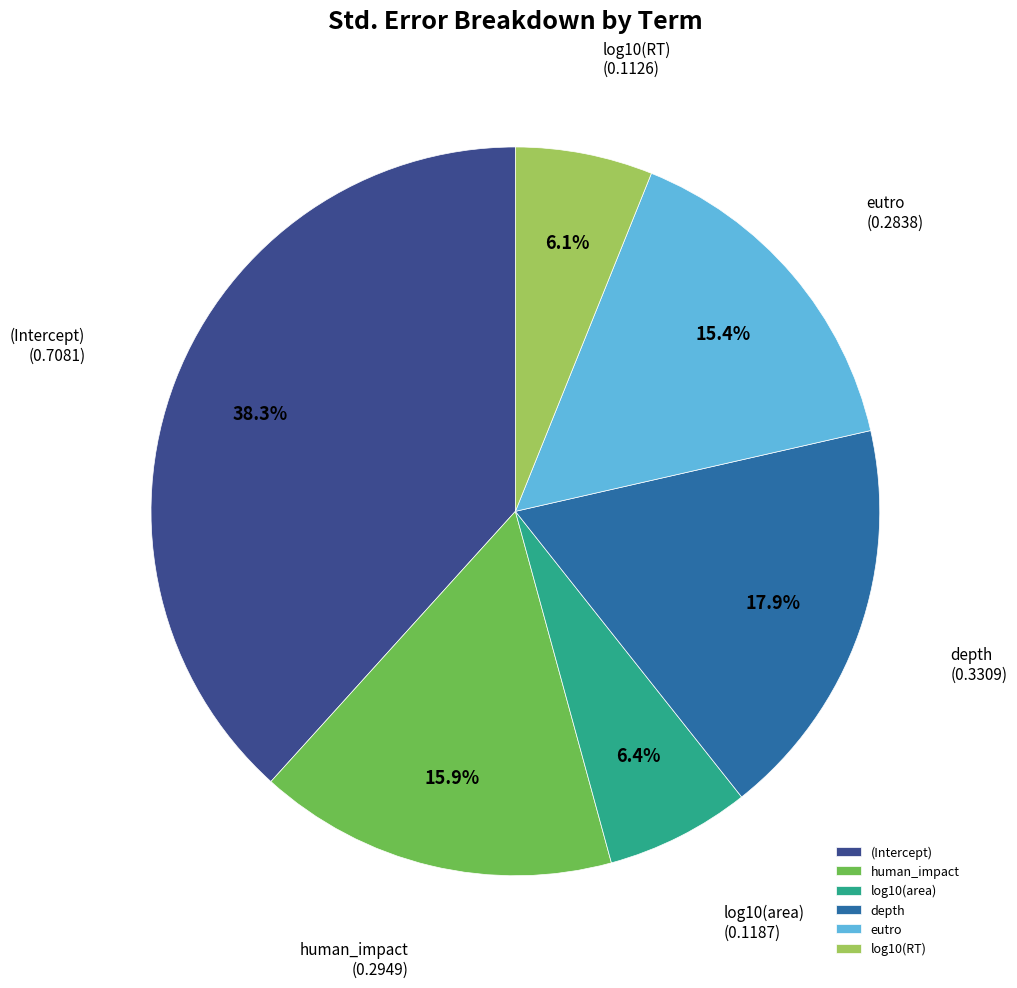

Count the number of slices in the pie.

6